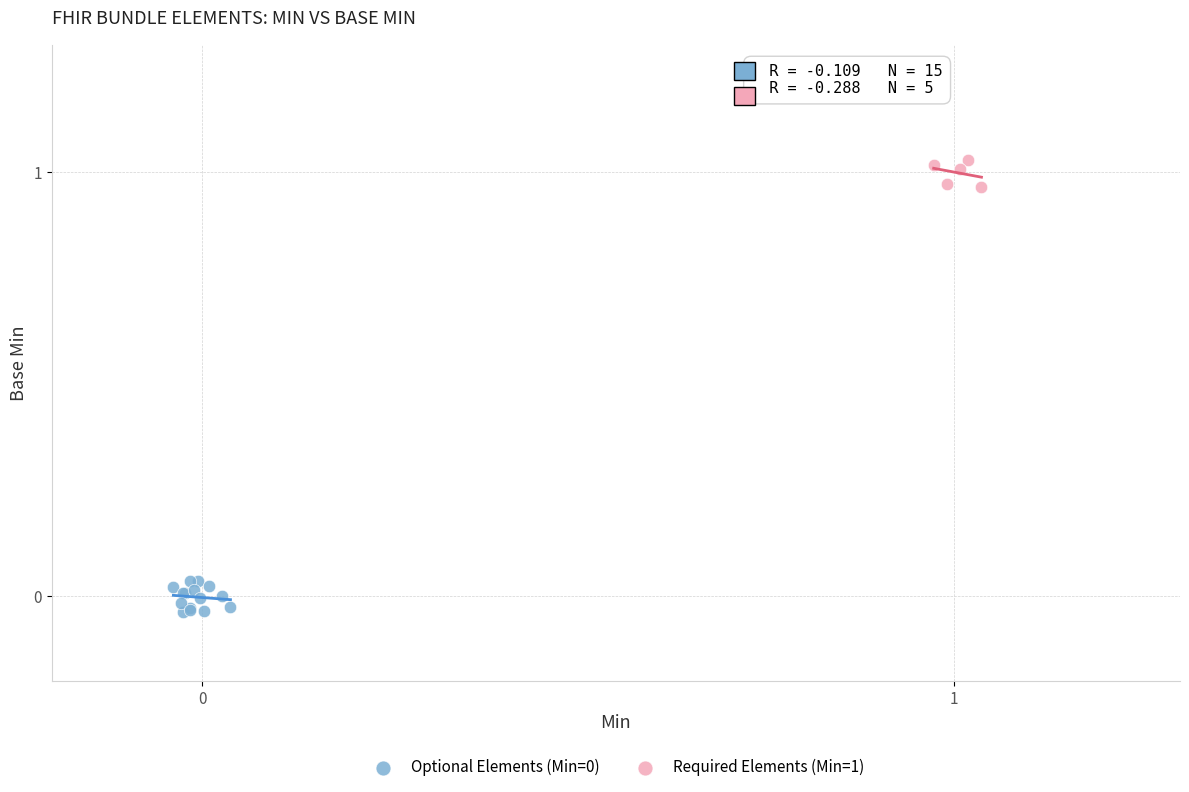

Which series contains the highest Y value?

Required Elements (Min=1)